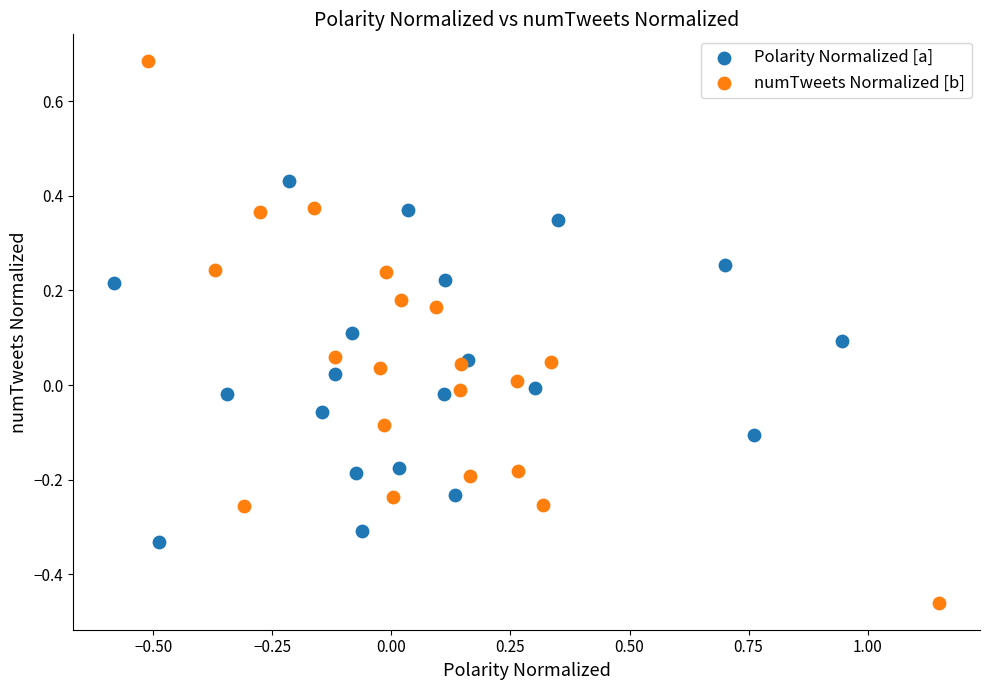

What are all the series names shown in the legend?

Polarity Normalized [a], numTweets Normalized [b]